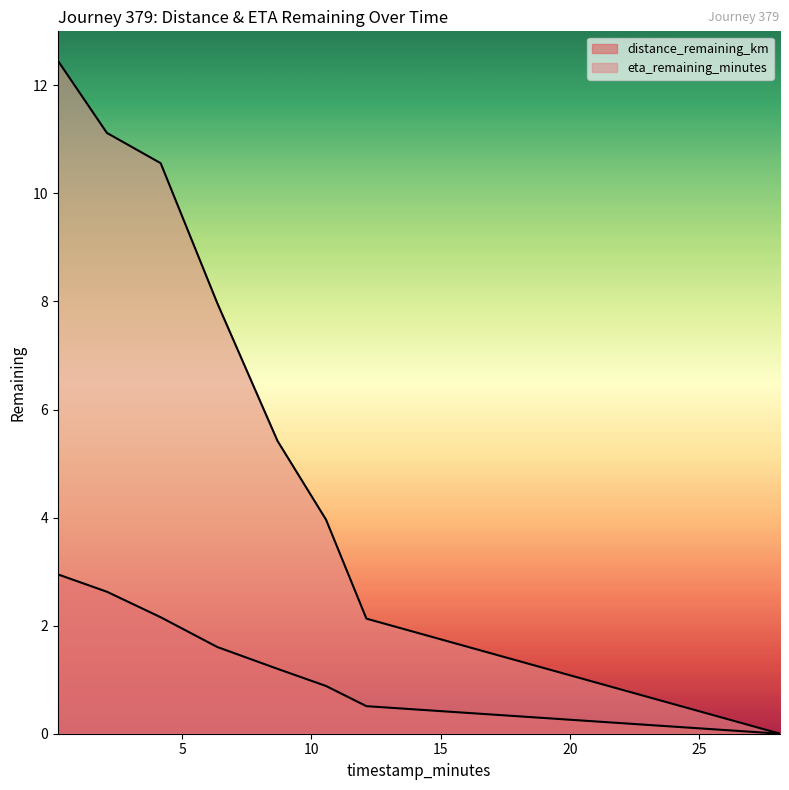

Reading right to left, list all the values displayed in this chart.

distance_remaining_km: 0.0	0.5	0.9	1.2	1.6	2.2	2.6	3.0
eta_remaining_minutes: 0.0	2.1	4.0	5.4	8.0	10.6	11.1	12.5